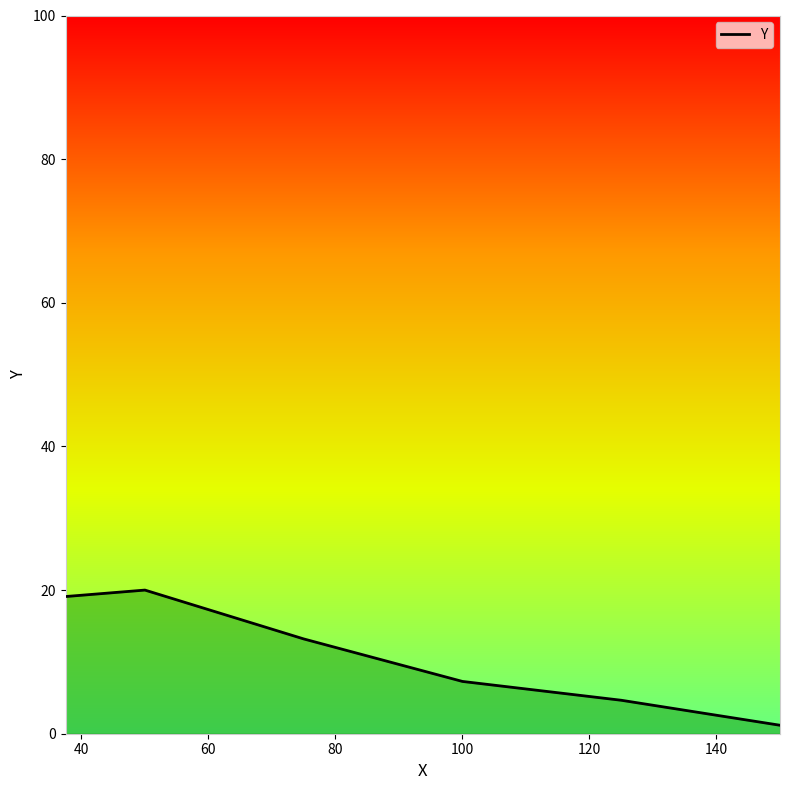

What is the sum of all values?

65.4